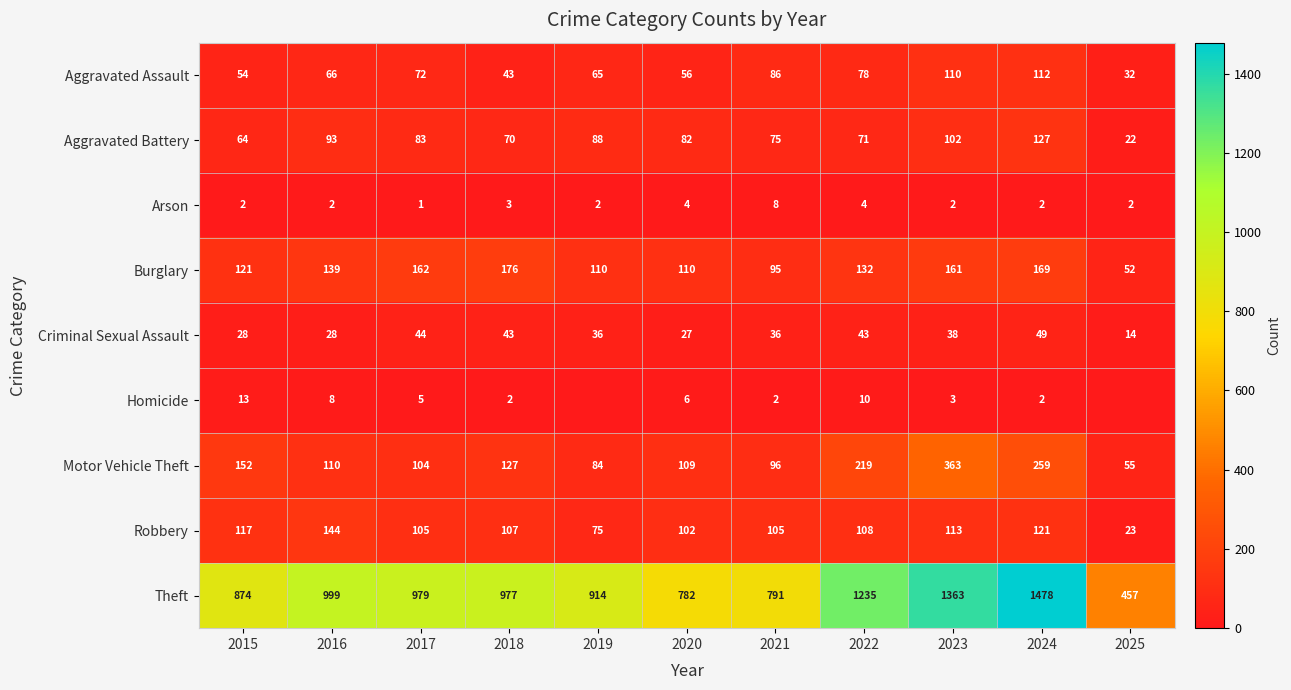

What is the total value across all series at 2023?

2255